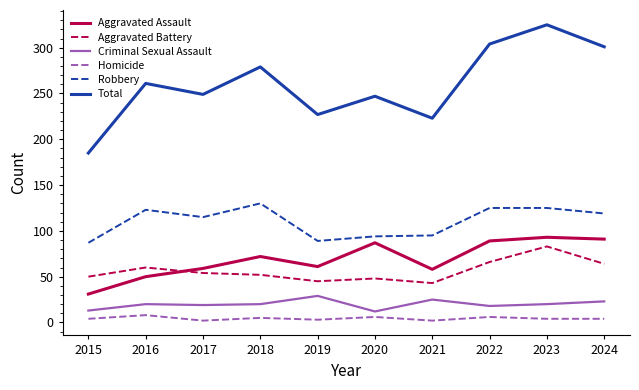

Which series changed the most between 2019 and 2024?

Total